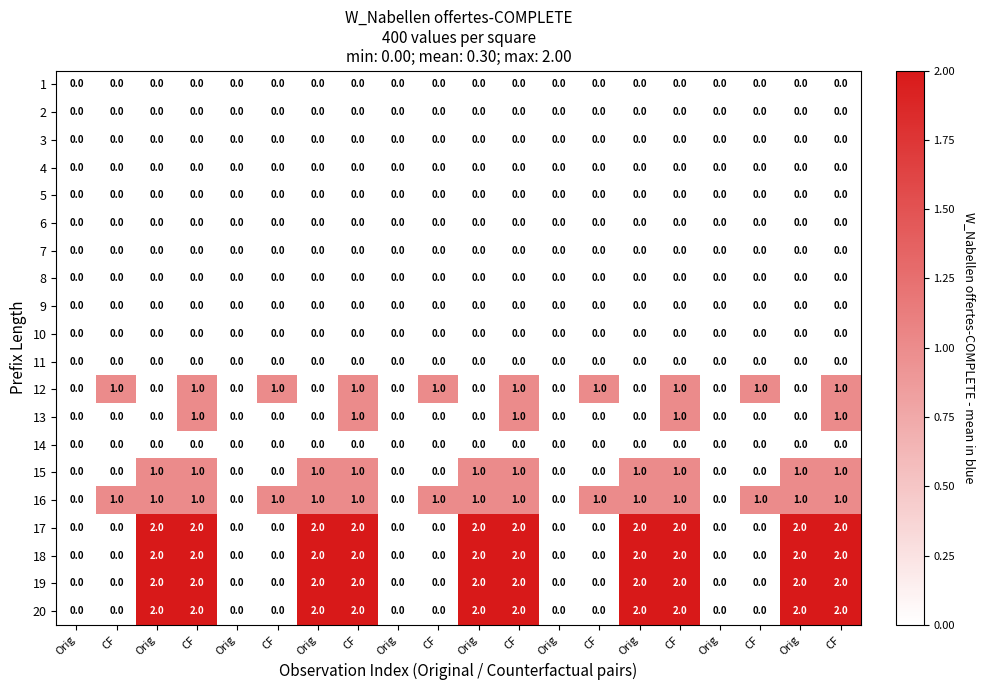

How many data points in 17 are less than 2?

10